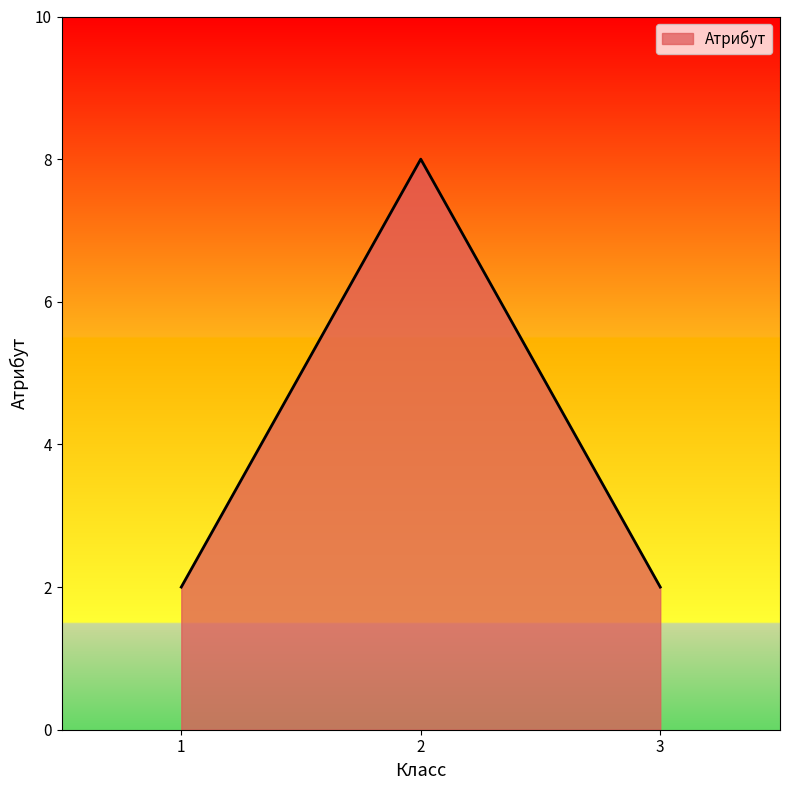

What is the difference between the maximum and minimum values?

6